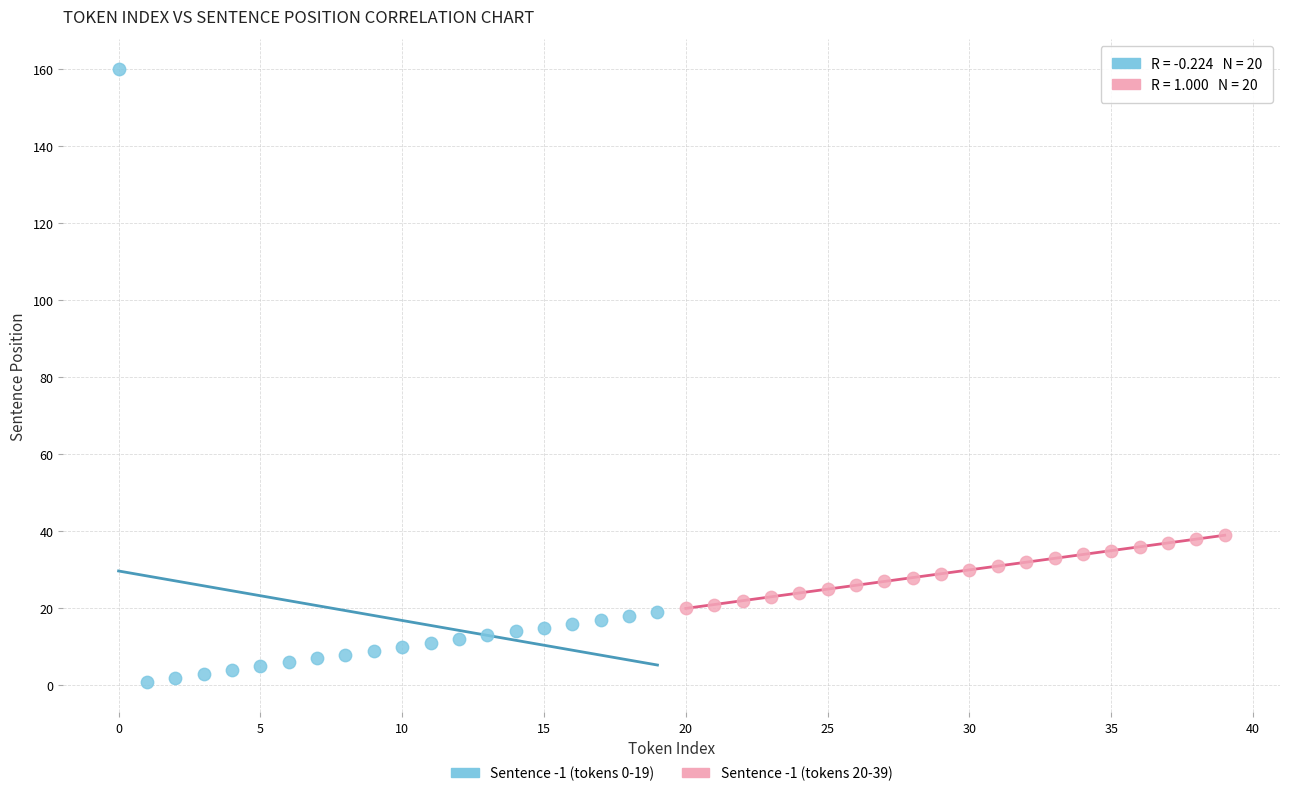

Which series reaches the minimum Y coordinate?

Sentence -1 (tokens 0-19)